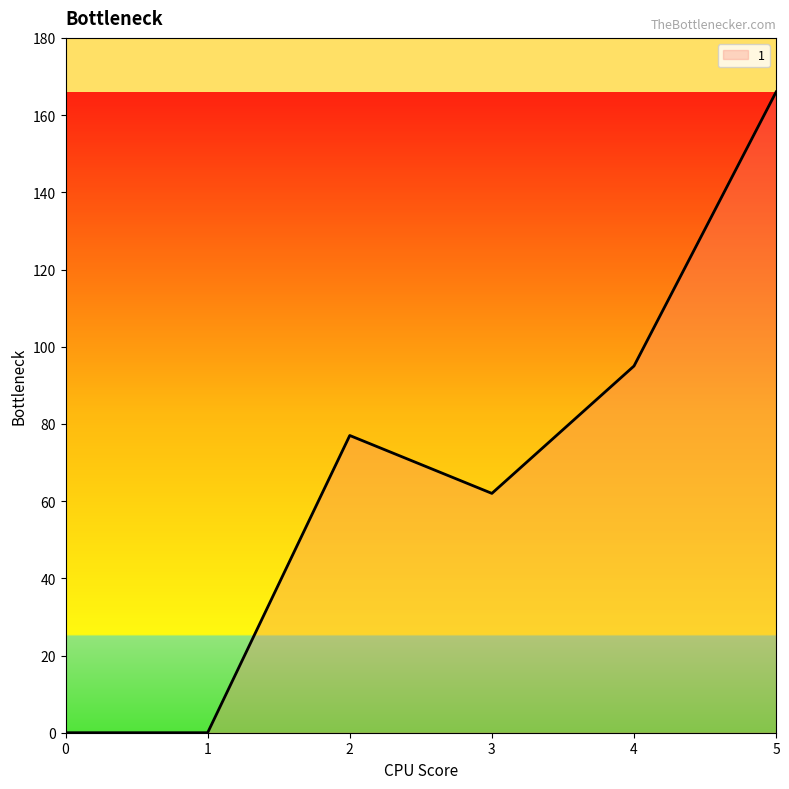

Reading left to right, what are all the values shown in this chart?

0	0	77	62	95	166